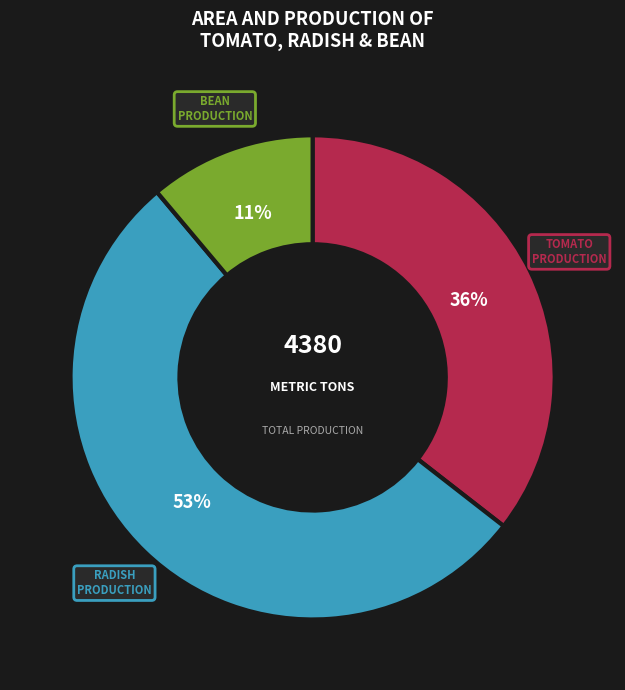

To the nearest percent, what is the difference between the largest and smallest slice percentages?

42%